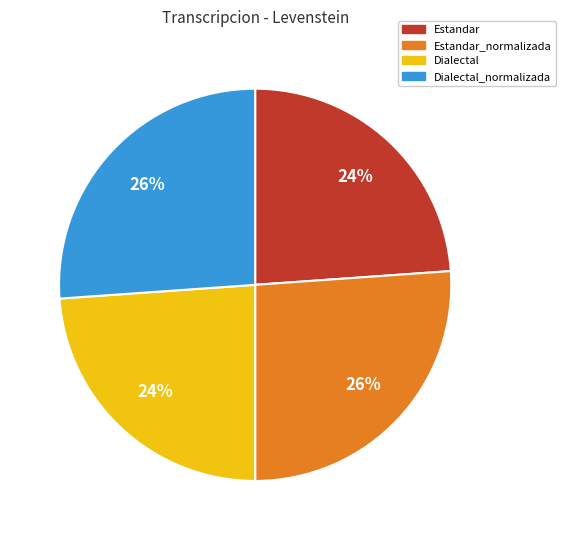

To the nearest percent, what is the average slice percentage?

25%